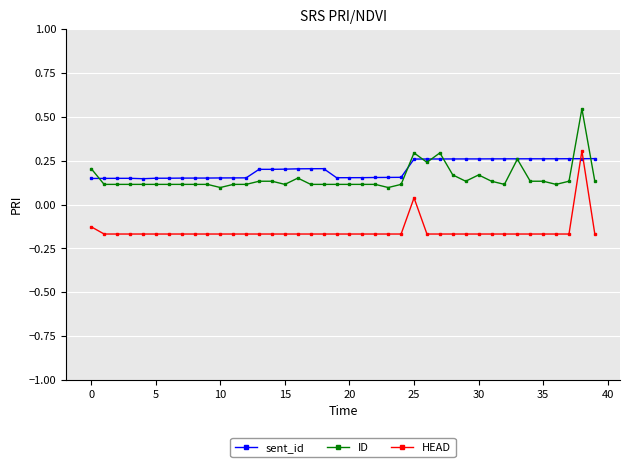

At how many categories does at least one series exceed 0?

40